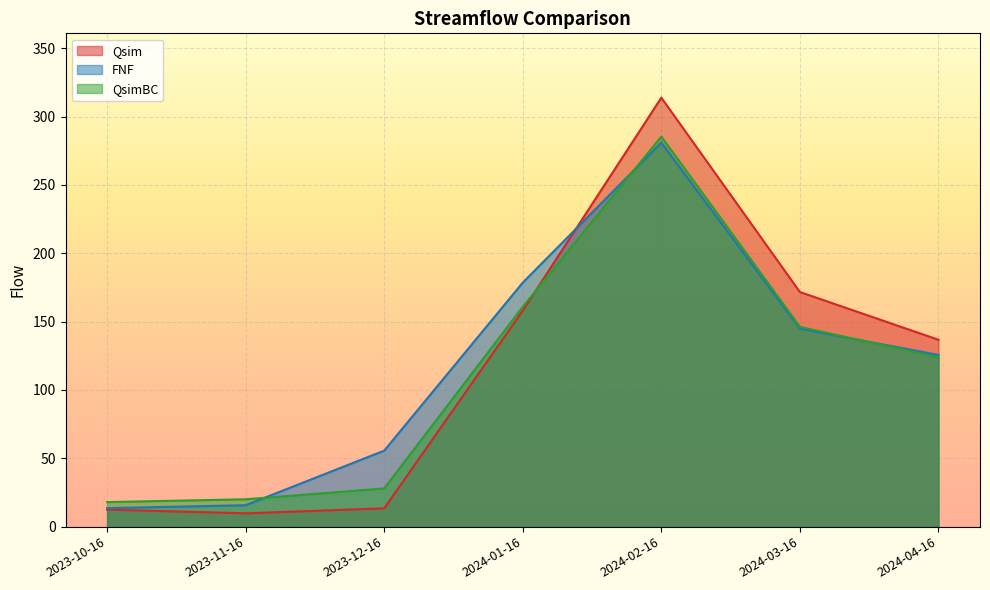

At which label does Qsim first exceed 136?

2024-01-16